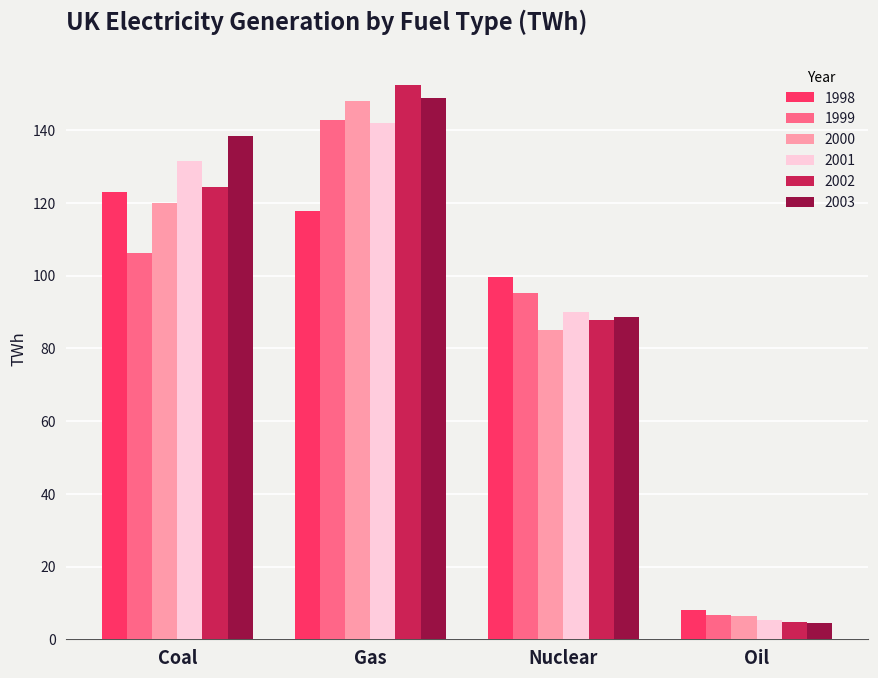

Which series has the widest spread of values?

2002